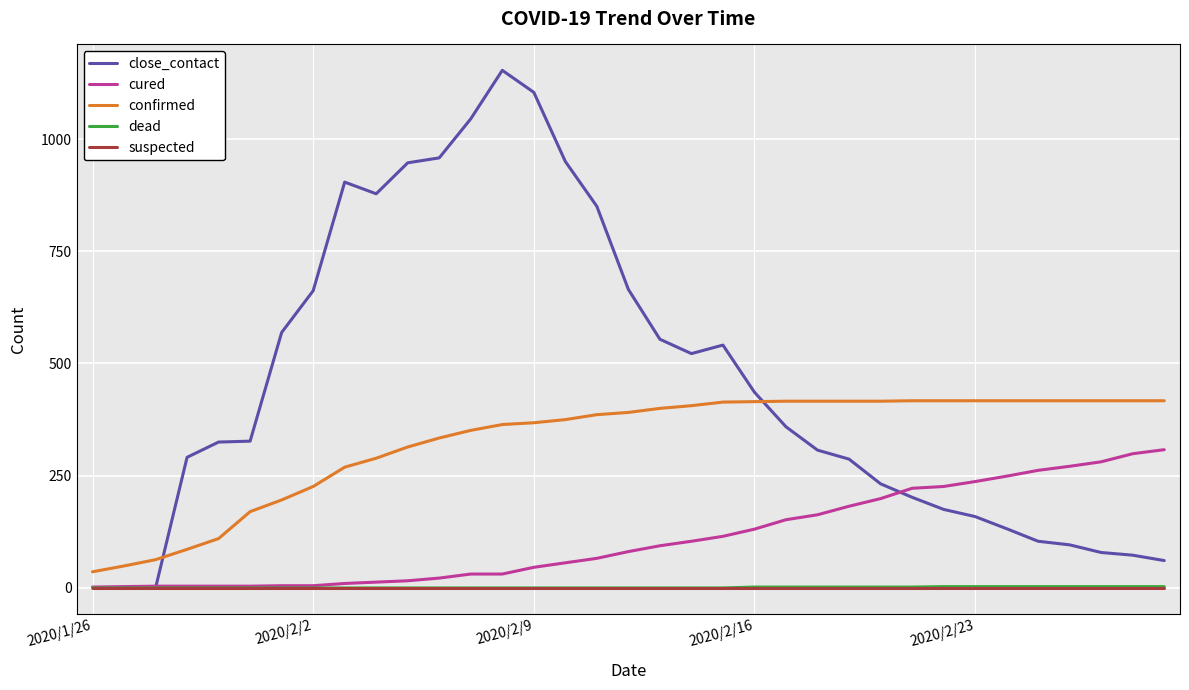

After their last crossing, which series has the higher values: confirmed or close_contact?

confirmed